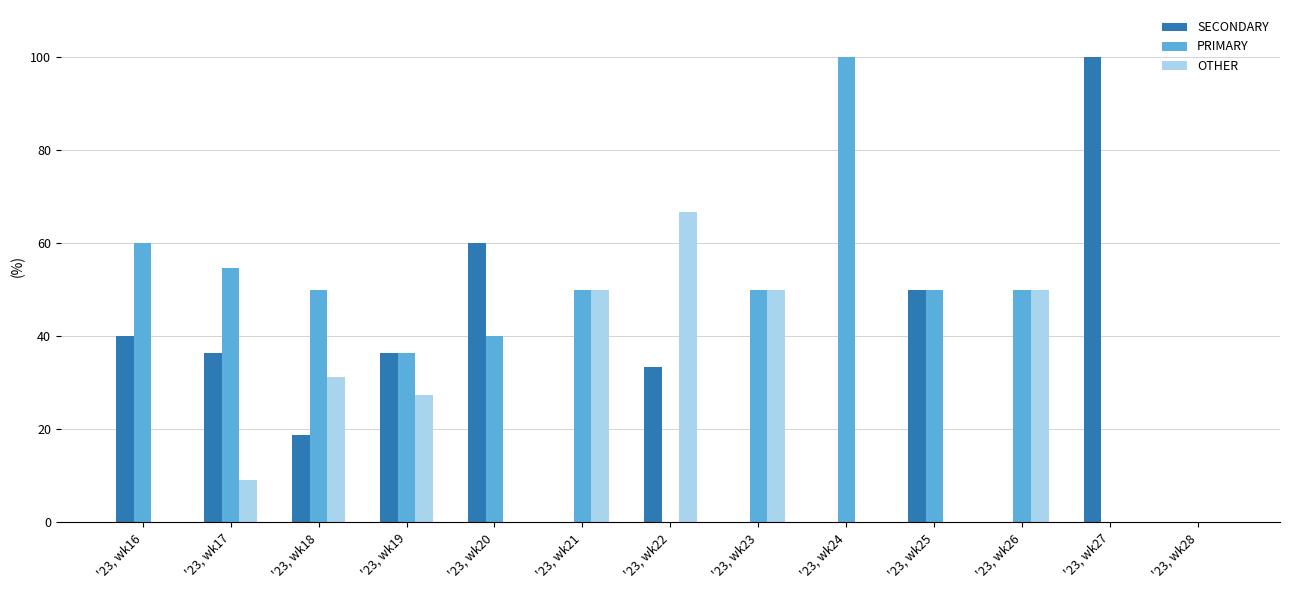

At which label does PRIMARY first exceed 50?

'23, wk16